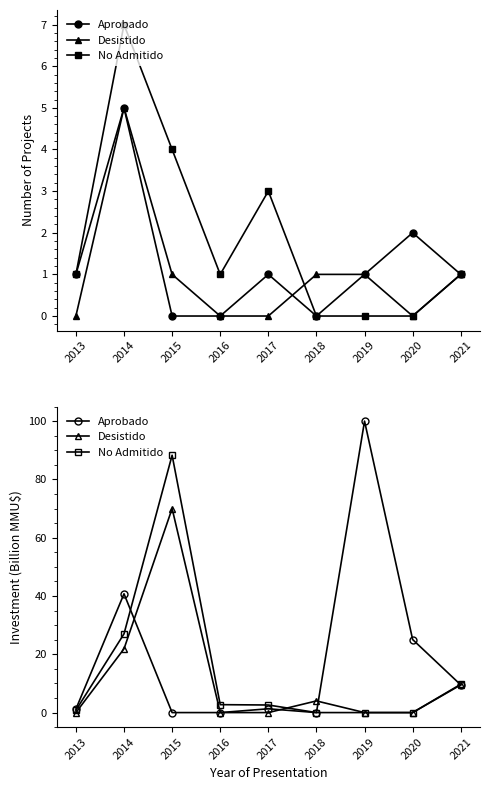

What is the difference between the maximum and minimum values in the Aprobado series?

100.0